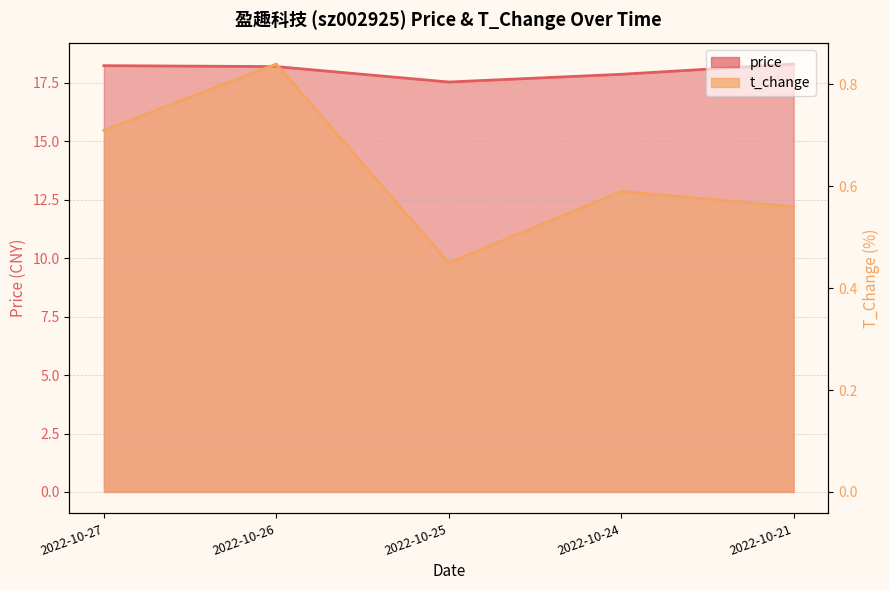

Reading left to right, what are all the values shown in this chart?

price: 18.2	18.2	17.5	17.9	18.3
t_change: 0.7	0.8	0.5	0.6	0.6